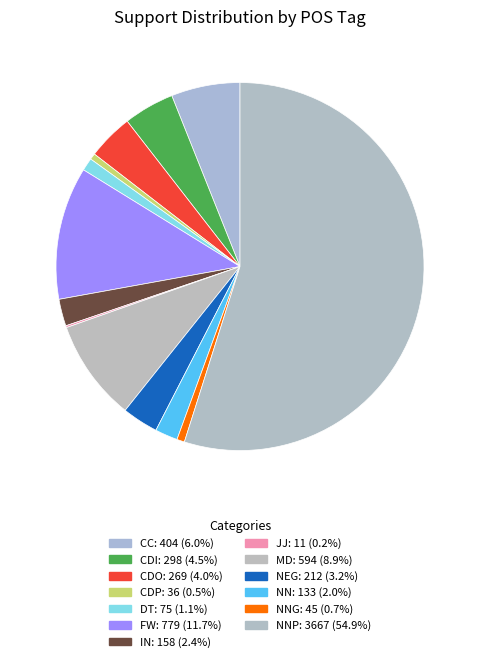

To the nearest percent, what is the difference between the largest and smallest slice percentages?

55%